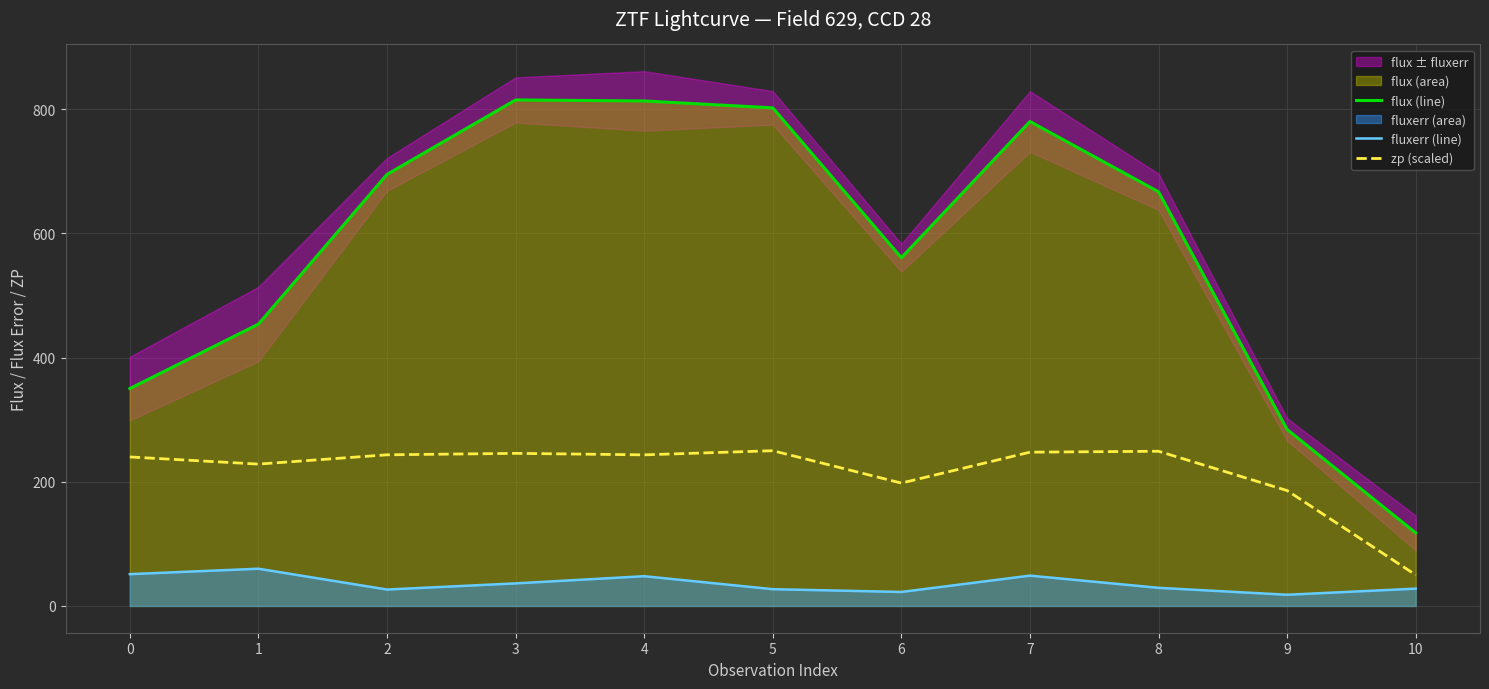

Does the chart display data point markers on the line(s)?

No